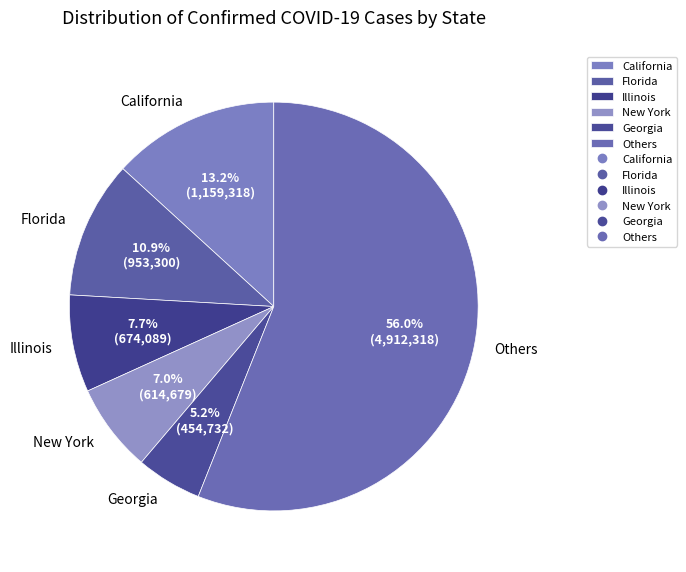

Rank the categories by value from lowest to highest.

Georgia, New York, Illinois, Florida, California, Others